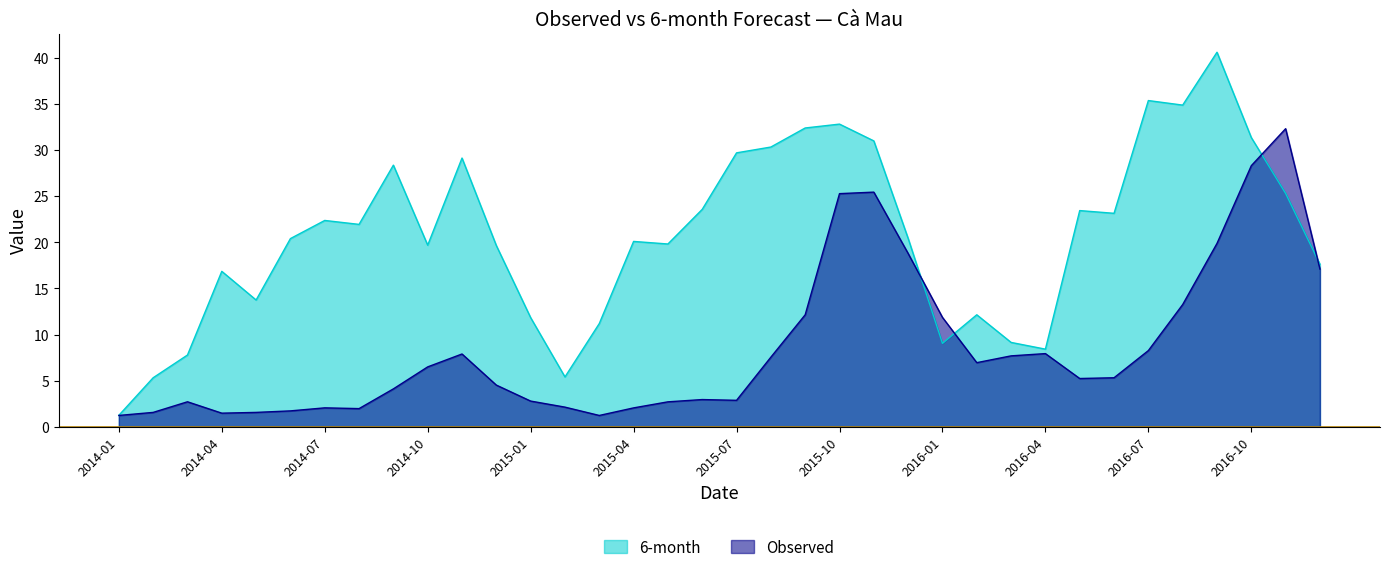

In 6-month, how many points are lower than both neighbors (excluding endpoints)?

9